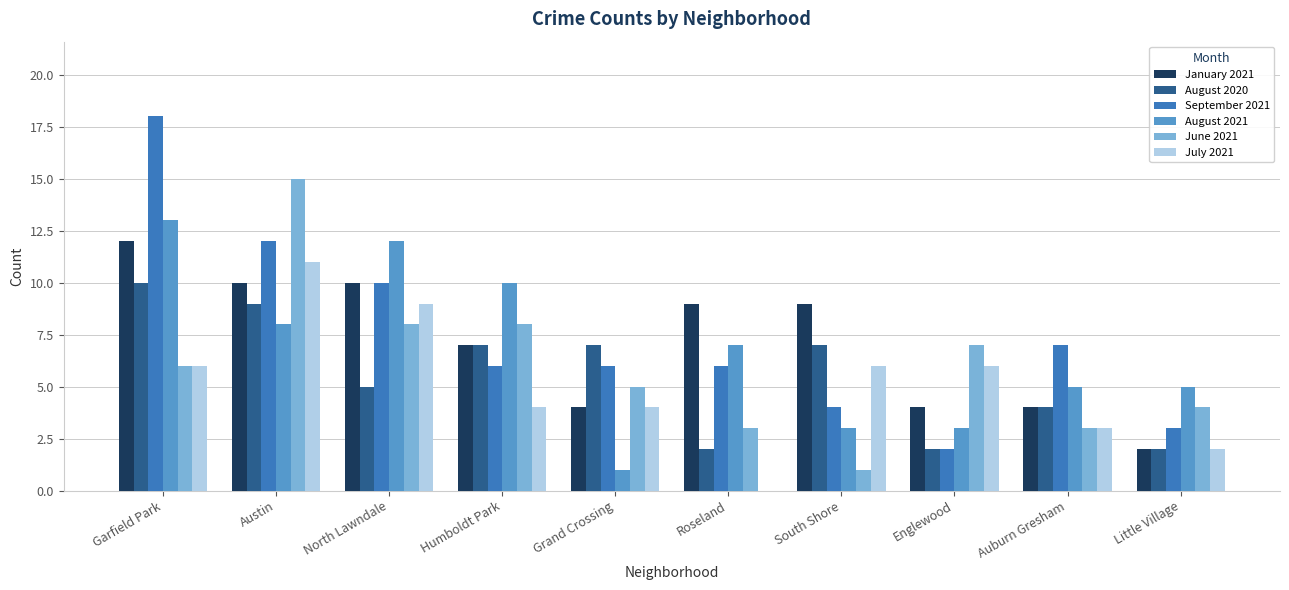

Are the bars grouped side by side (vs. stacked)?

Yes